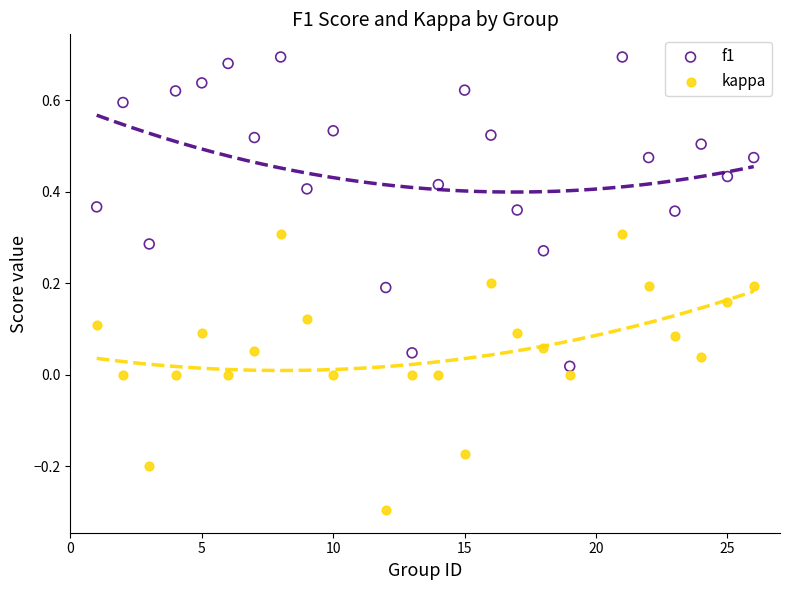

Which series has the widest spread of Y values?

f1